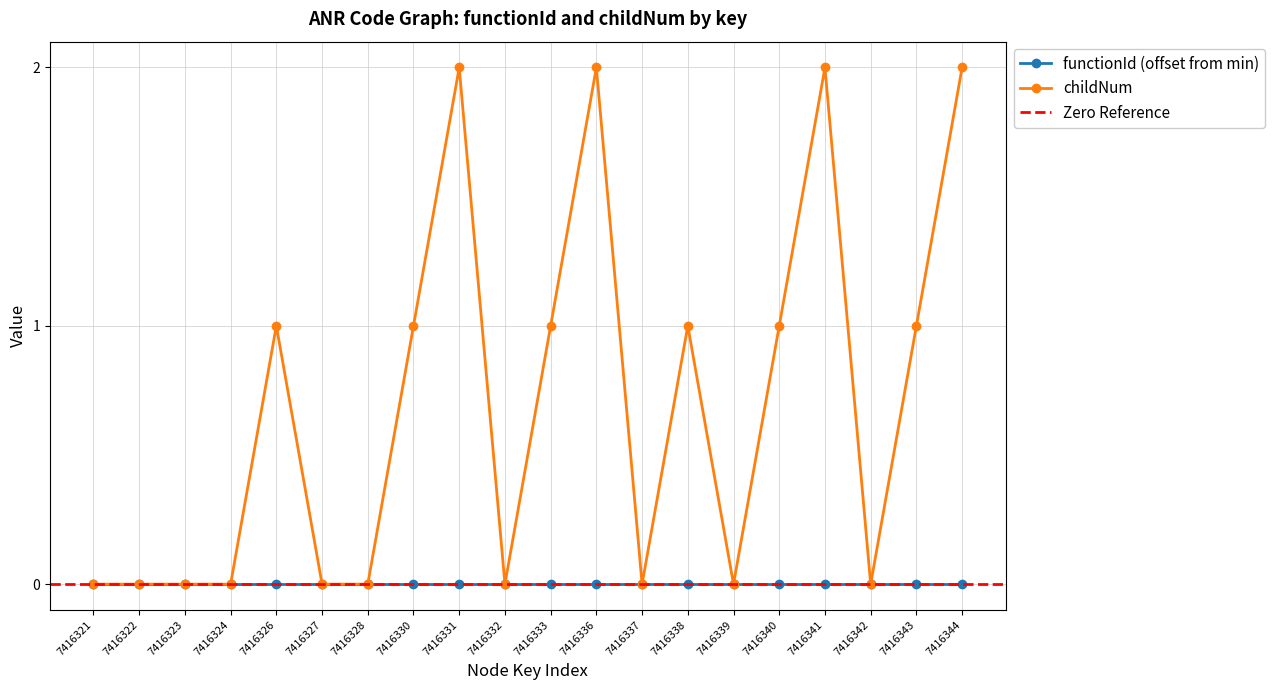

True or false: the data shows 0 at 7416337.

True